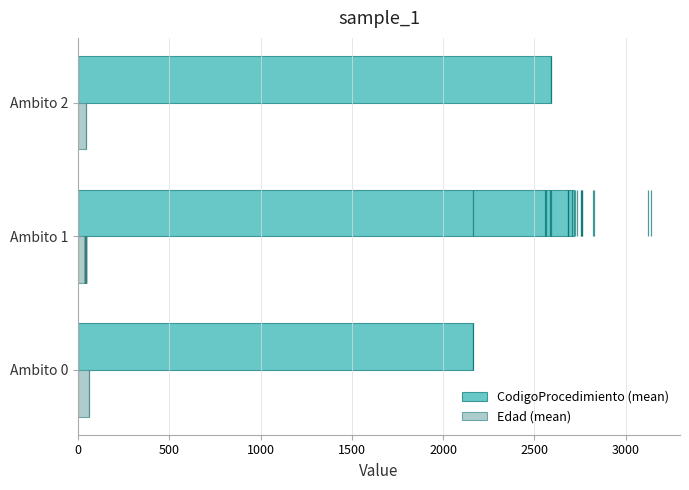

The value of CodigoProcedimiento (mean) at Ambito 2 is 736.0. True or false?

False